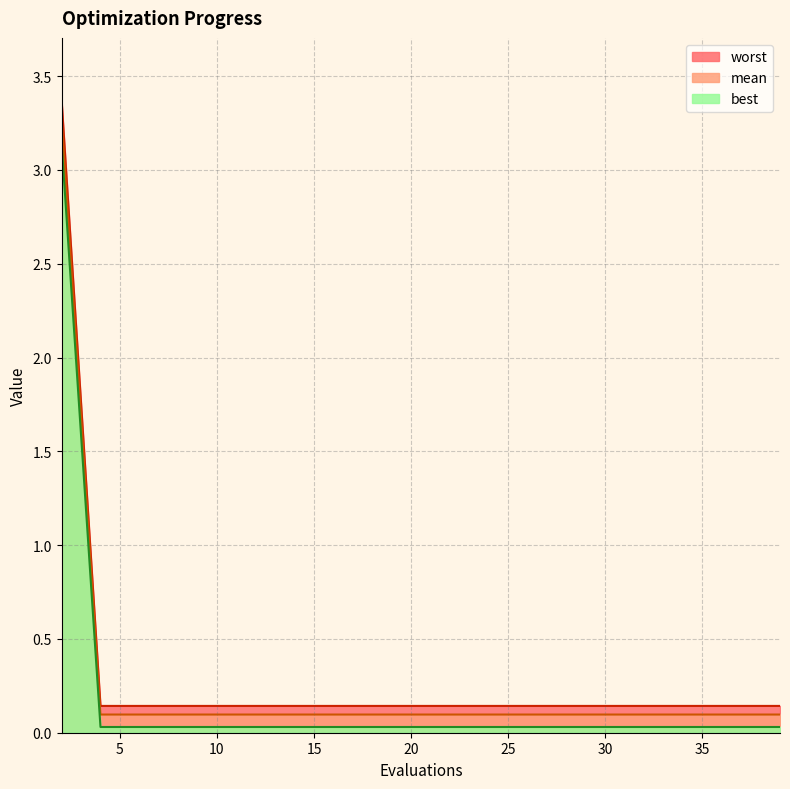

True or false: worst and mean cross at least once.

False